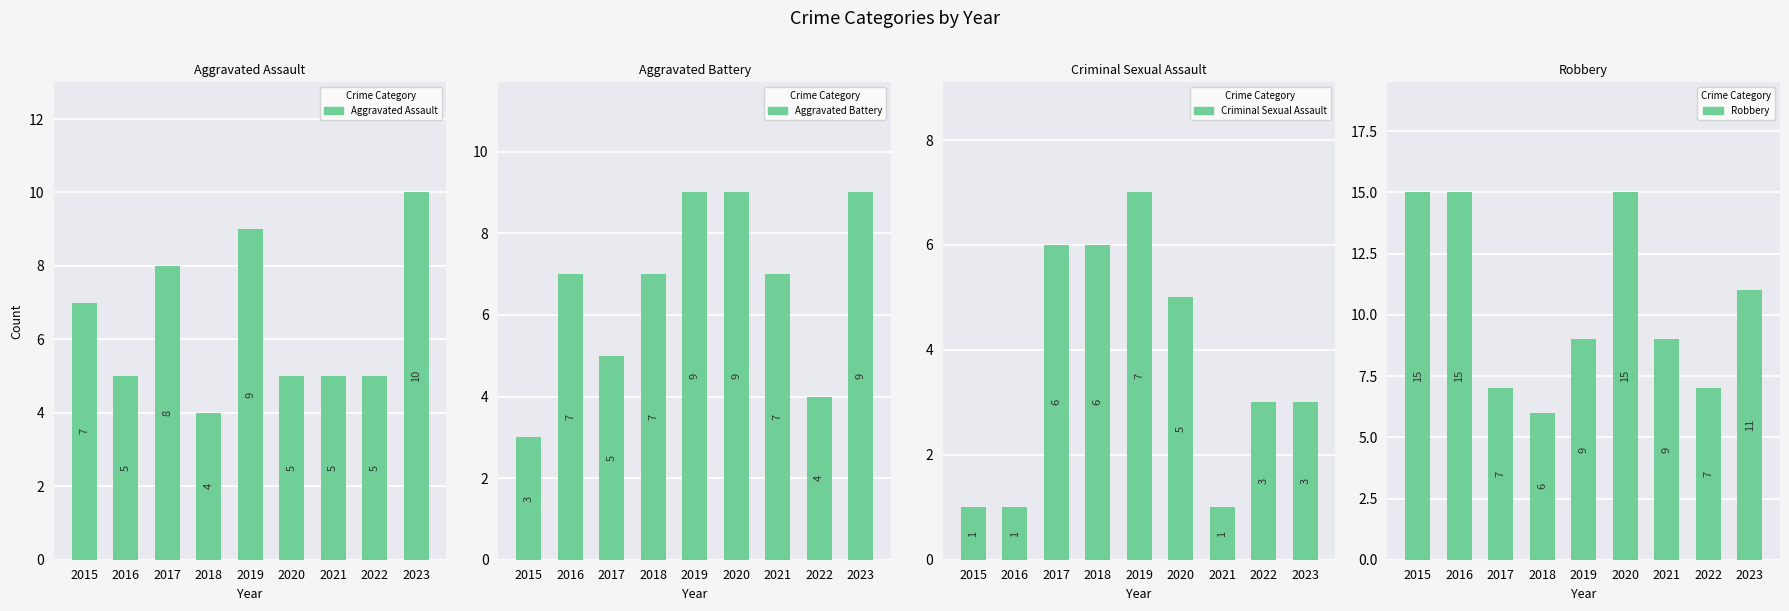

Reading left to right, list all the values displayed in this chart.

Aggravated Assault: 2015=7	2016=5	2017=8	2018=4	2019=9	2020=5	2021=5	2022=5	2023=10
Aggravated Battery: 2015=3	2016=7	2017=5	2018=7	2019=9	2020=9	2021=7	2022=4	2023=9
Criminal Sexual Assault: 2015=1	2016=1	2017=6	2018=6	2019=7	2020=5	2021=1	2022=3	2023=3
Robbery: 2015=15	2016=15	2017=7	2018=6	2019=9	2020=15	2021=9	2022=7	2023=11